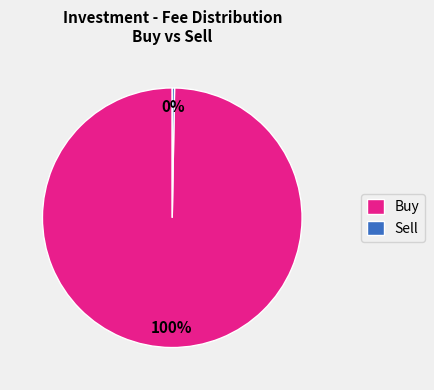

Is the sum of Buy and Sell greater than half?

Yes